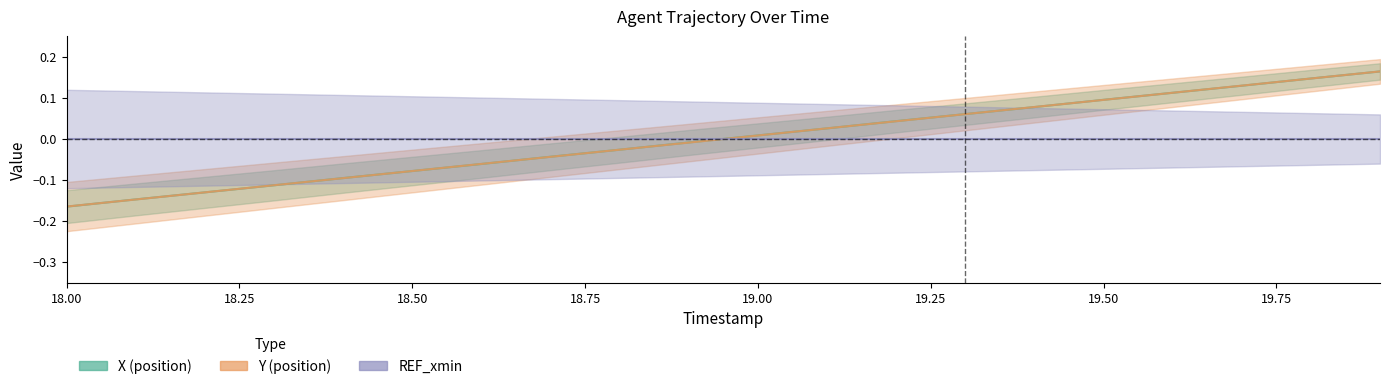

Reading left to right, what are all the values shown in this chart?

X: -0.2	-0.1	-0.1	-0.1	-0.1	-0.1	-0.1	-0.0	-0.0	-0.0	0.0	0.0	0.0	0.1	0.1	0.1	0.1	0.1	0.1	0.2
Y: -0.2	-0.1	-0.1	-0.1	-0.1	-0.1	-0.1	-0.0	-0.0	-0.0	0.0	0.0	0.0	0.1	0.1	0.1	0.1	0.1	0.1	0.2